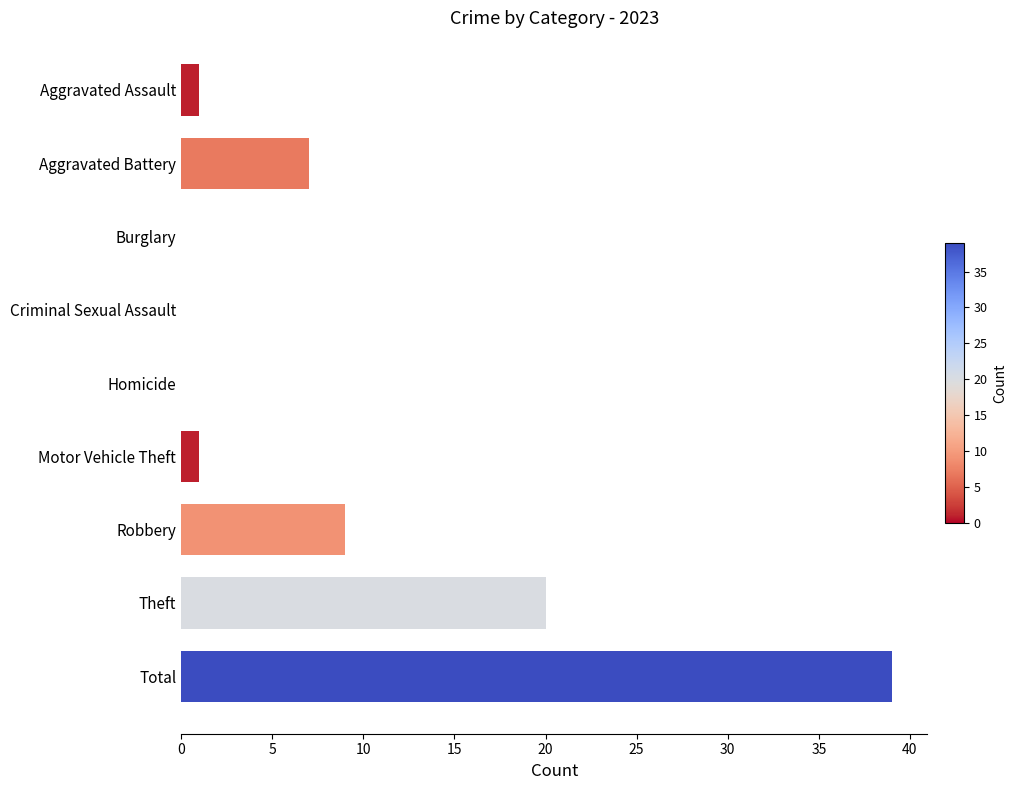

Which has a higher value, Criminal Sexual Assault or Aggravated Assault?

Aggravated Assault